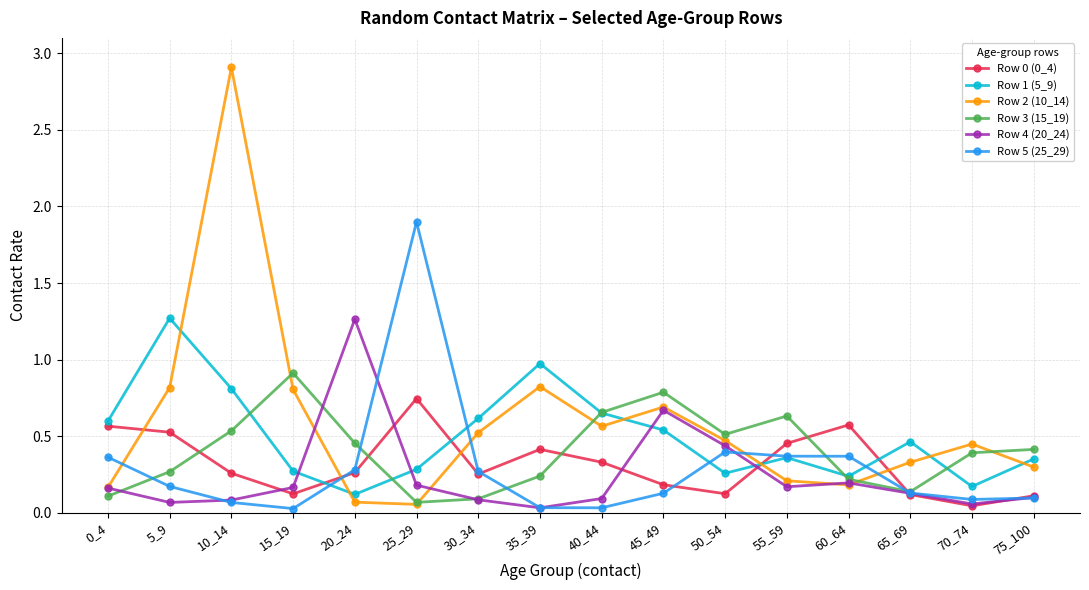

Which series has the largest range (max minus min)?

Row 2 (10_14)